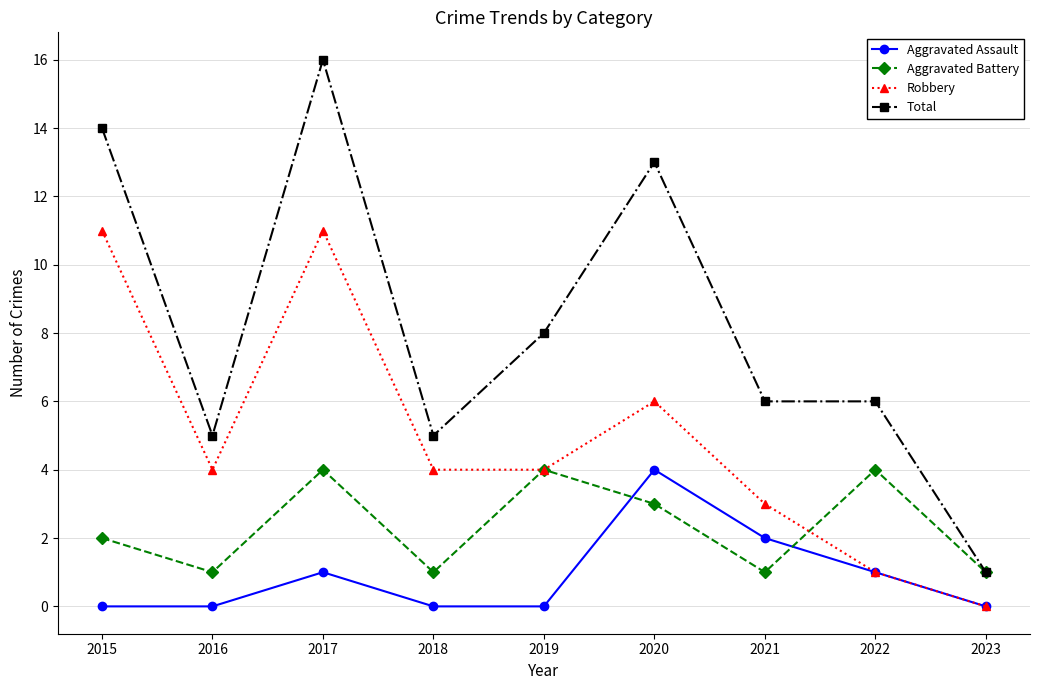

Reading left to right, what are all the values shown in this chart?

Aggravated Assault: 2015=0	2016=0	2017=1	2018=0	2019=0	2020=4	2021=2	2022=1	2023=0
Aggravated Battery: 2015=2	2016=1	2017=4	2018=1	2019=4	2020=3	2021=1	2022=4	2023=1
Robbery: 2015=11	2016=4	2017=11	2018=4	2019=4	2020=6	2021=3	2022=1	2023=0
Total: 2015=14	2016=5	2017=16	2018=5	2019=8	2020=13	2021=6	2022=6	2023=1